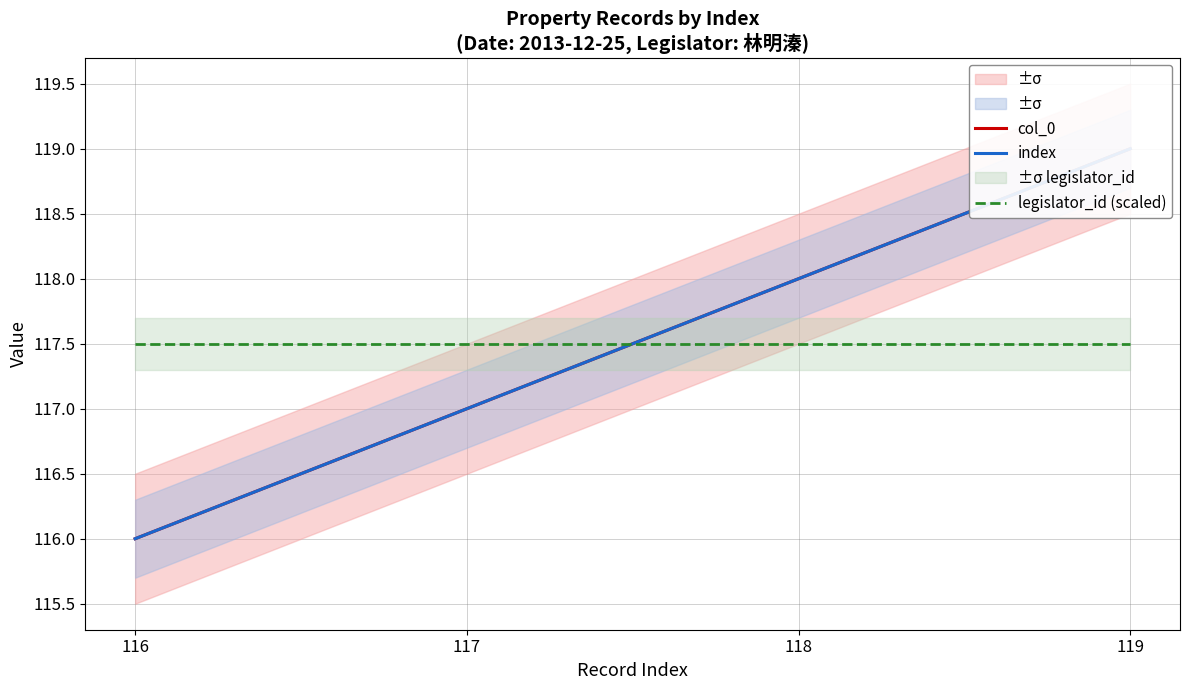

What is the difference between the highest and lowest values at 116?

1.5